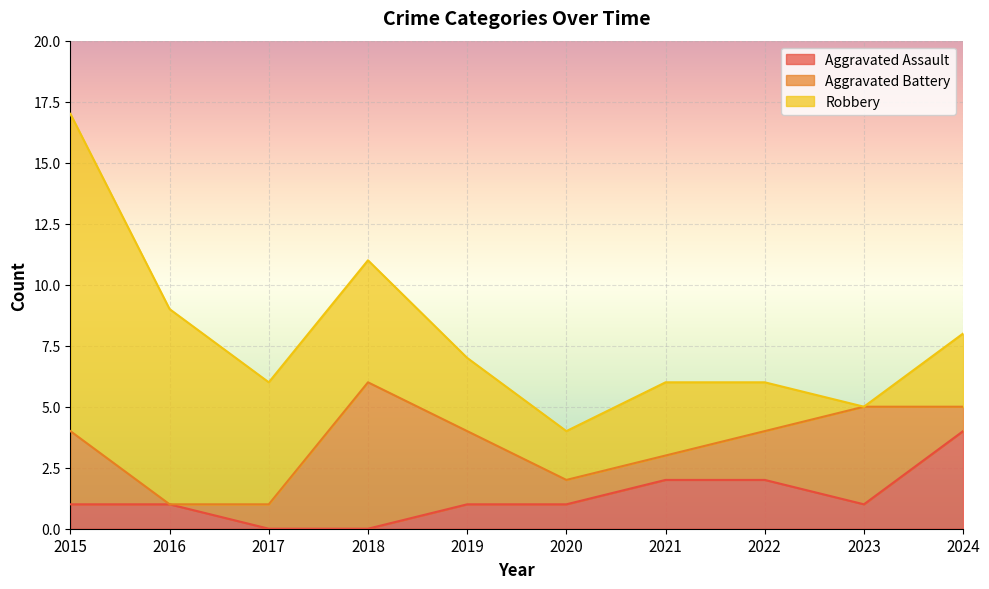

At which category is the sum across all series the highest?

2015